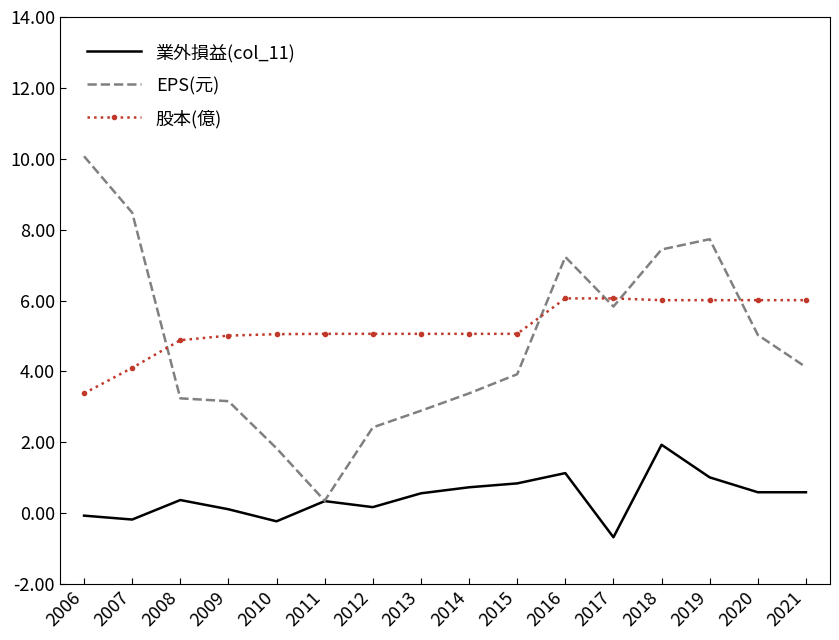

Which series changed the most between 2007 and 2008?

EPS(元)